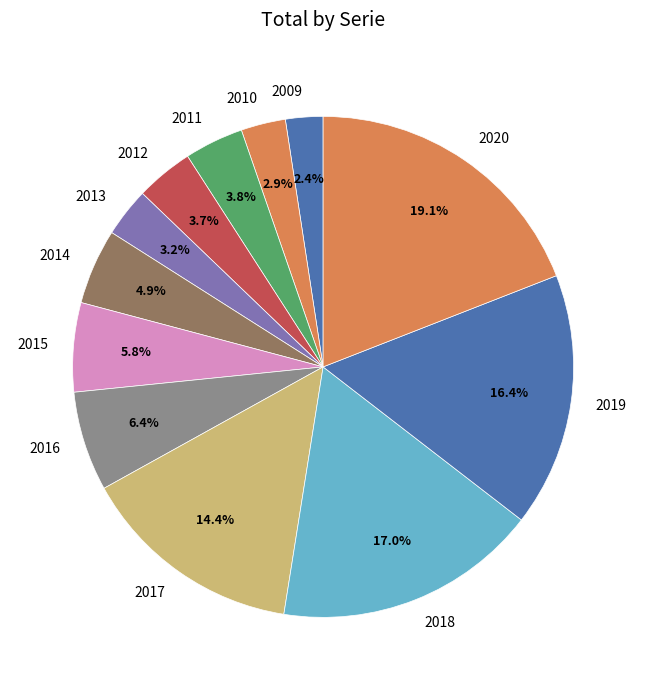

What is the ratio of the value at 2016 to the value at 2019?

0.4